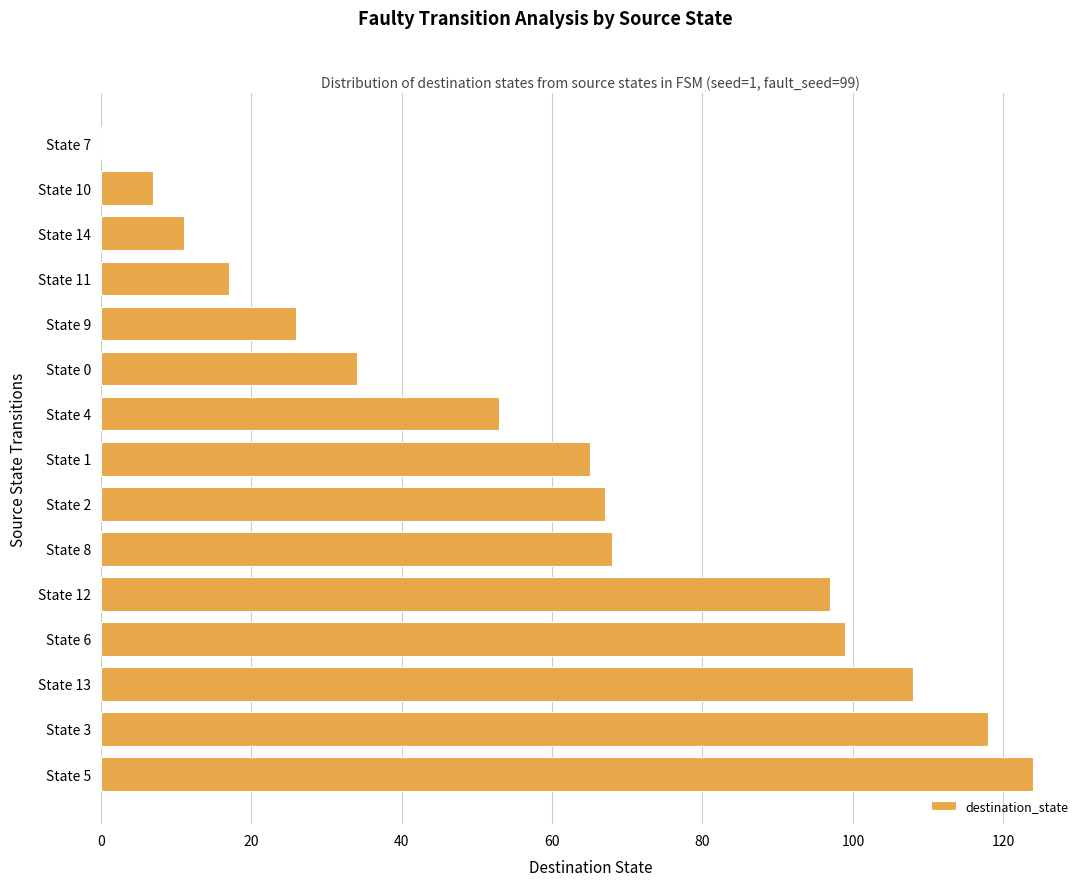

What is the sum of the values at State 13 and State 5?

232